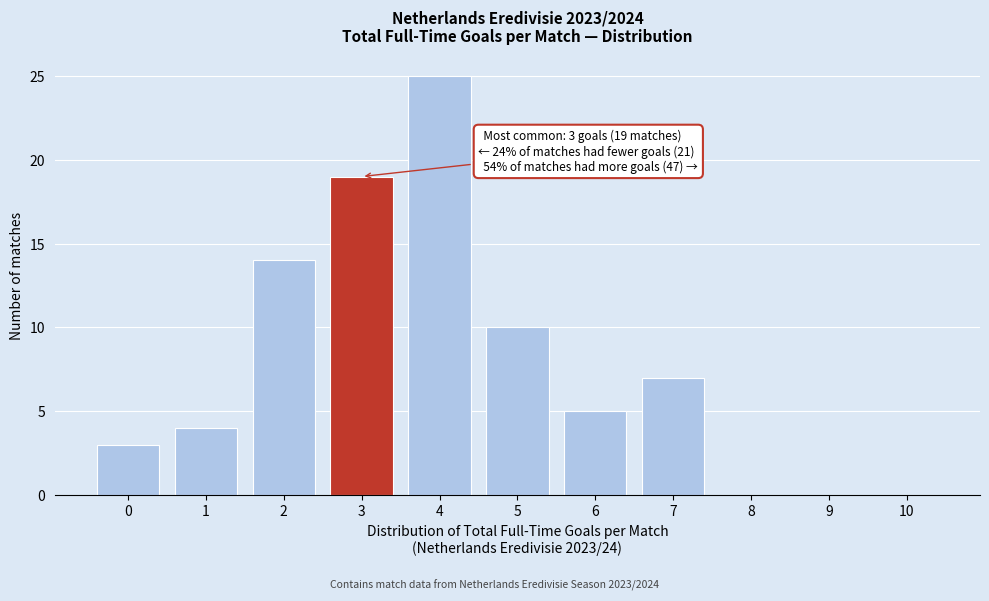

Reading right to left, what are all the values shown in this chart?

10=0	9=0	8=0	7=7	6=5	5=10	4=25	3=19	2=14	1=4	0=3